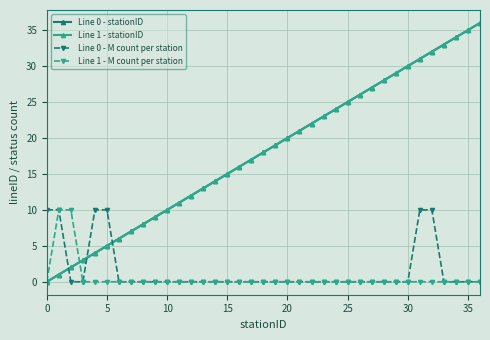

How many distinct data groups are displayed?

4